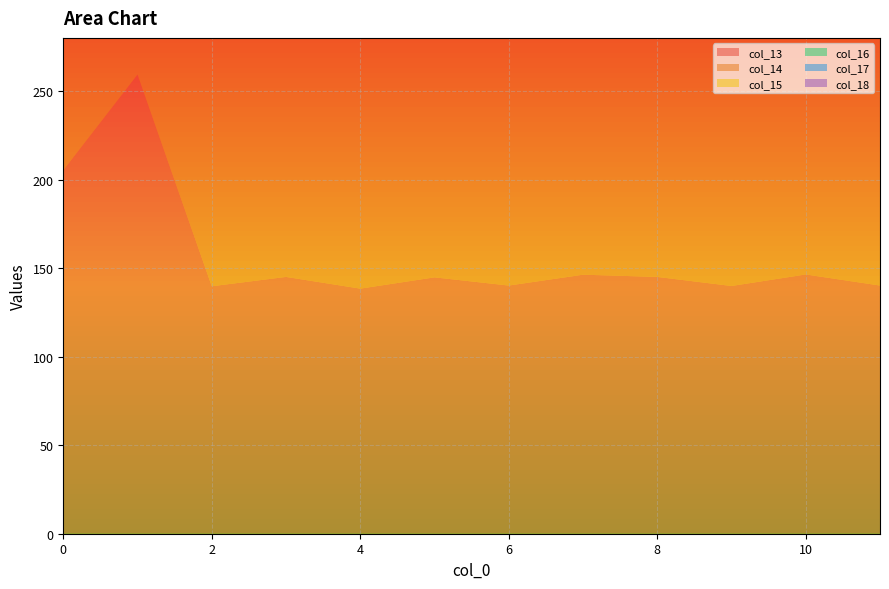

Reading left to right, extract all data points from this chart.

col_13: 0=205.3	1=259.3	2=139.7	3=145.0	4=138.4	5=144.8	6=140.1	7=146.3	8=145.0	9=139.9	10=146.4	11=140.1
col_14: 0=155.7	1=205.3	2=259.3	3=139.7	4=145.0	5=138.4	6=144.8	7=140.1	8=146.3	9=145.0	10=139.9	11=146.4
col_15: 0=132.3	1=155.7	2=205.3	3=259.3	4=139.7	5=145.0	6=138.4	7=144.8	8=140.1	9=146.3	10=145.0	11=139.9
col_16: 0=147.0	1=132.3	2=155.7	3=205.3	4=259.3	5=139.7	6=145.0	7=138.4	8=144.8	9=140.1	10=146.3	11=145.0
col_17: 0=167.0	1=147.0	2=132.3	3=155.7	4=205.3	5=259.3	6=139.7	7=145.0	8=138.4	9=144.8	10=140.1	11=146.3
col_18: 0=150.0	1=167.0	2=147.0	3=132.3	4=155.7	5=205.3	6=259.3	7=139.7	8=145.0	9=138.4	10=144.8	11=140.1